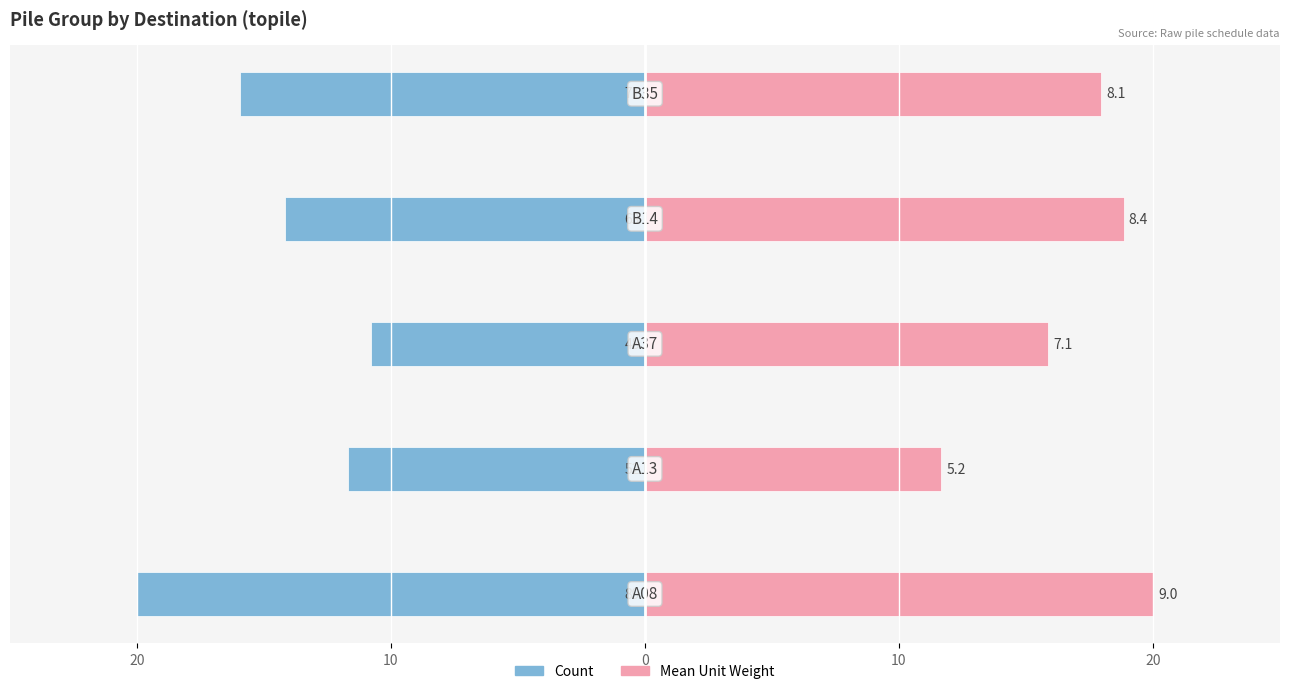

What is the sum of the Mean Unit Weight values at 20 and 10?

29.6